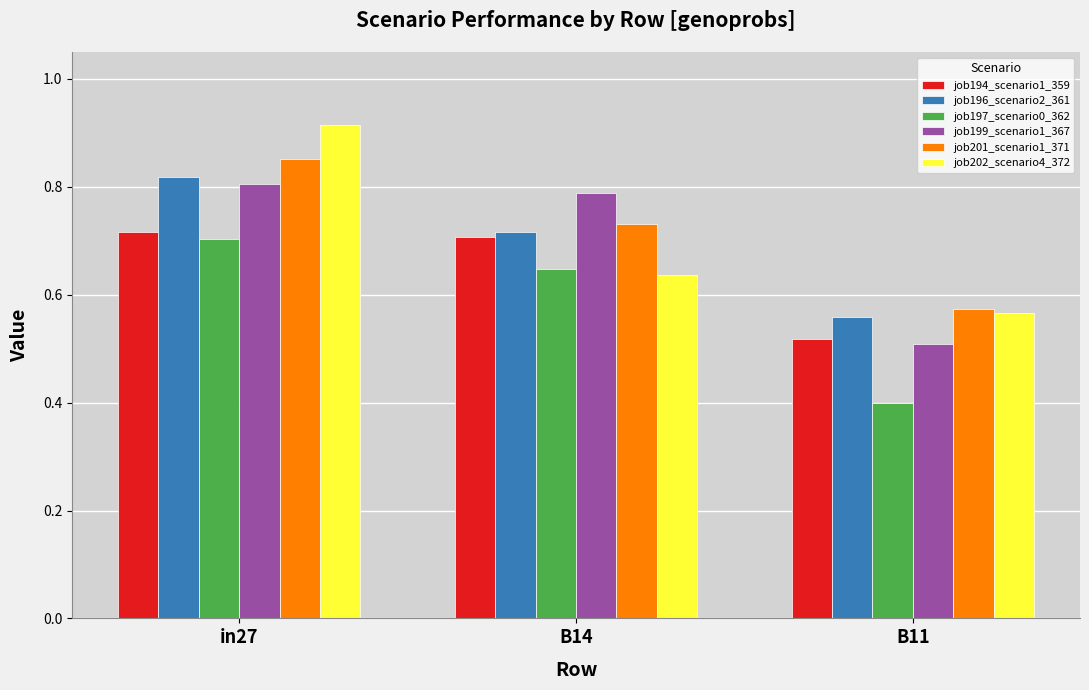

Where is job196_scenario2_361 nearest to the value 0?

B11